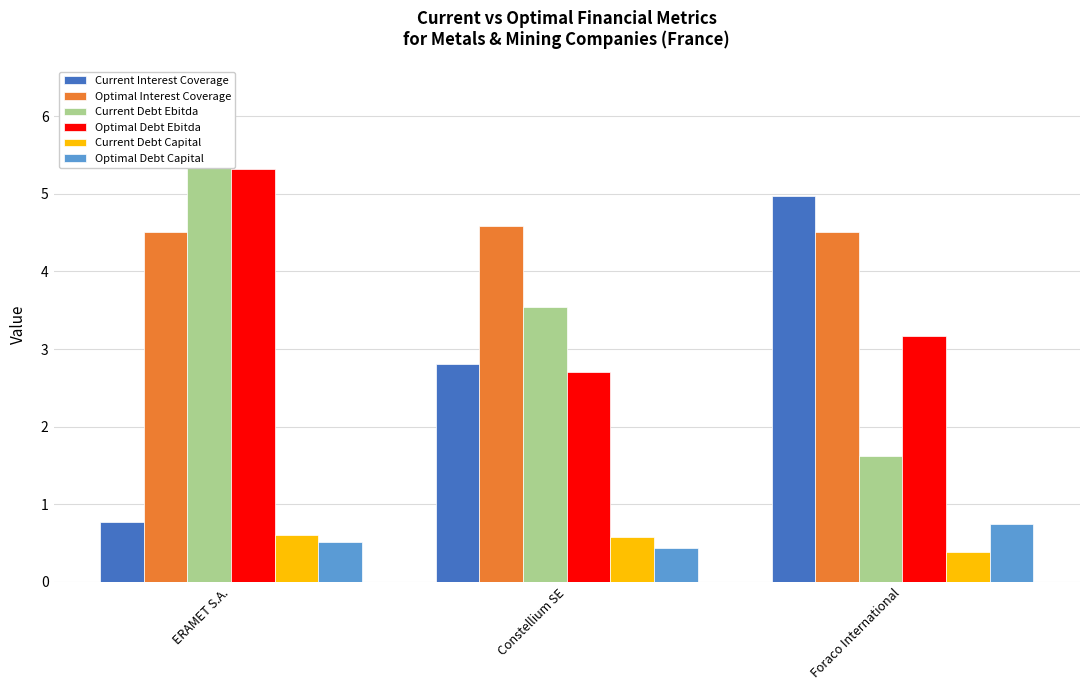

Does the chart contain any negative values?

No